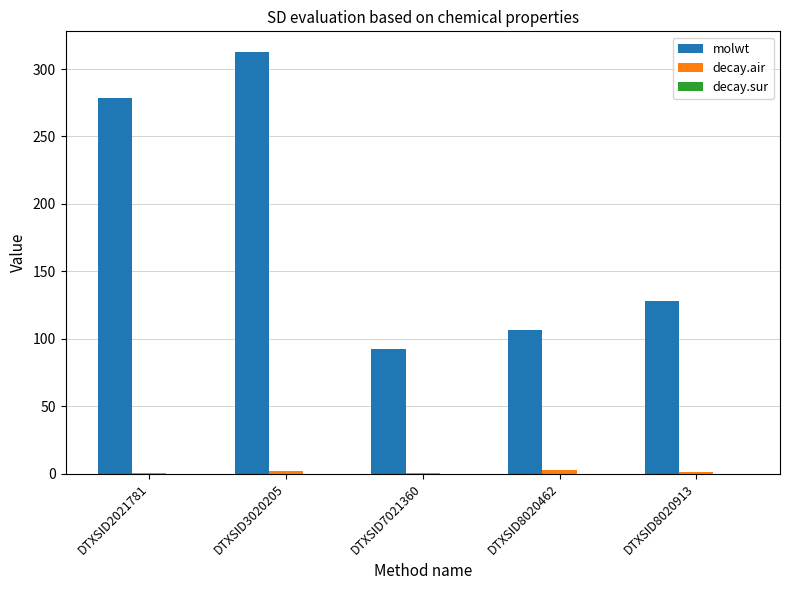

Is it true that molwt equals 162.4 at DTXSID2021781?

False